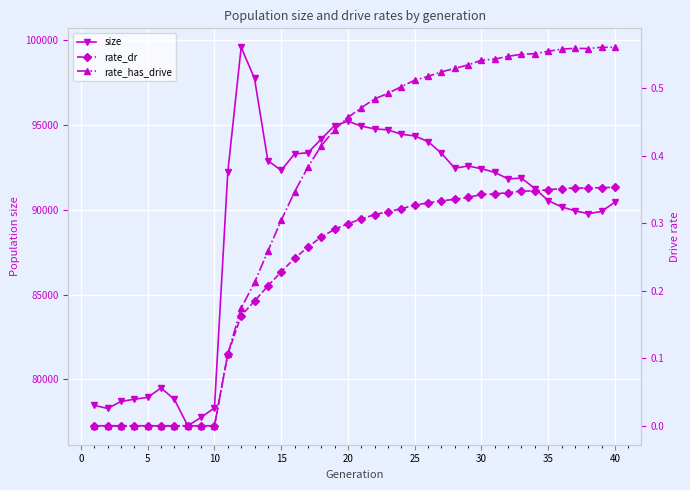

How many interior local valleys does the size series have?

6